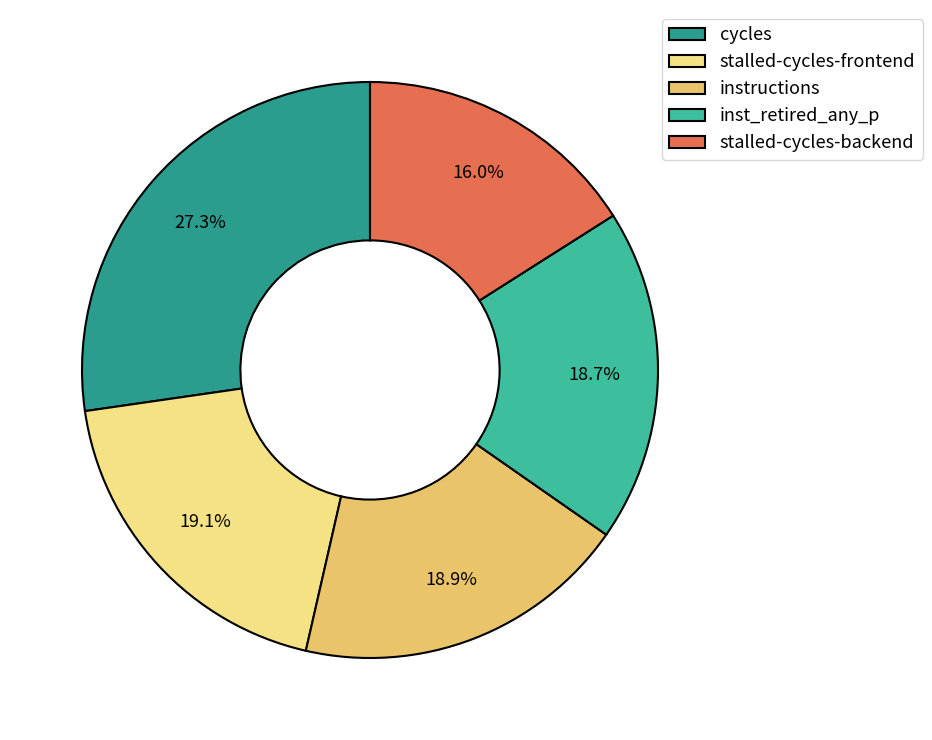

Which has a higher value, stalled-cycles-backend or inst_retired_any_p?

inst_retired_any_p